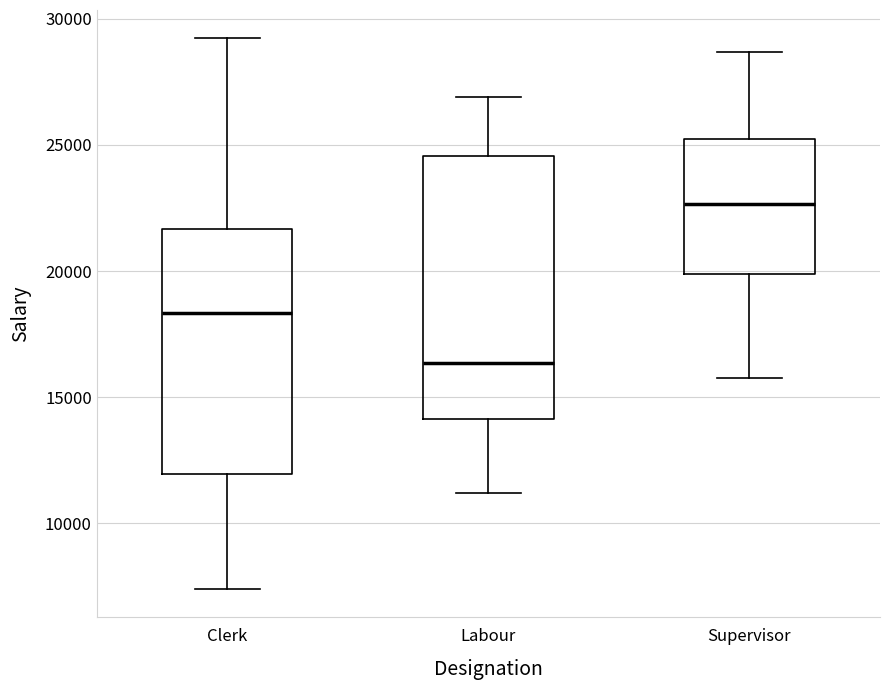

Which box has the lowest median line?

Labour